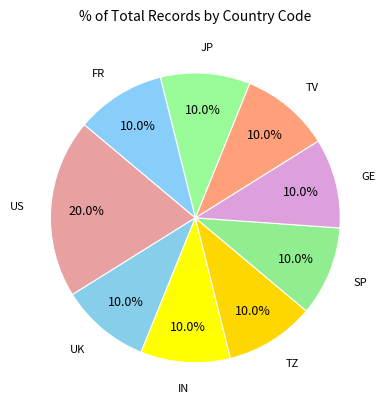

Does any single category account for the majority?

No